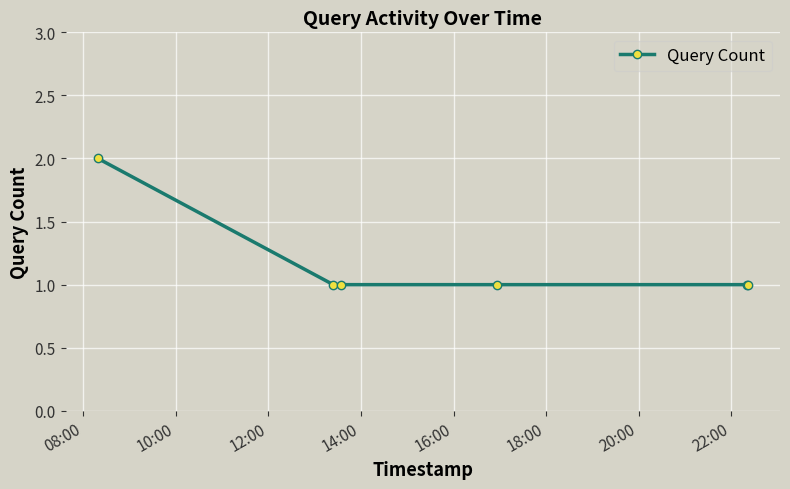

True or false: the data has more than 2 interior local peaks.

False